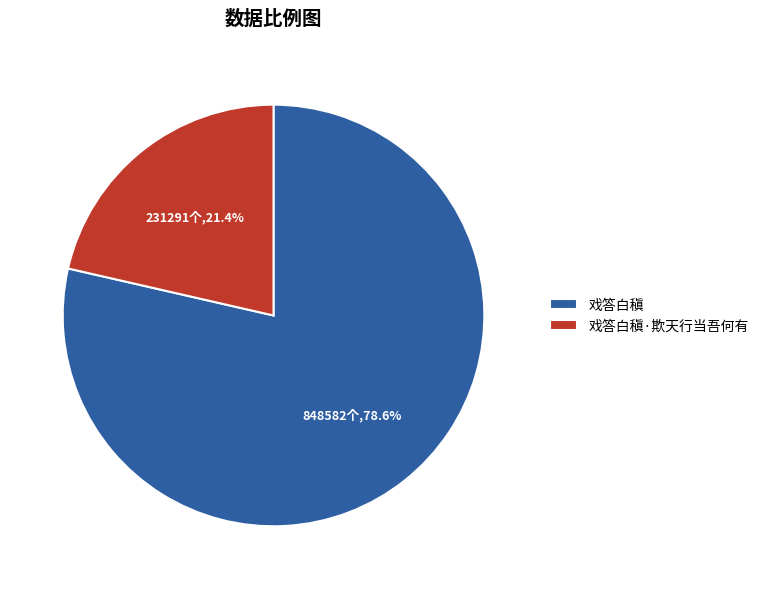

Does 戏答白稹 account for over 50% of the chart?

Yes